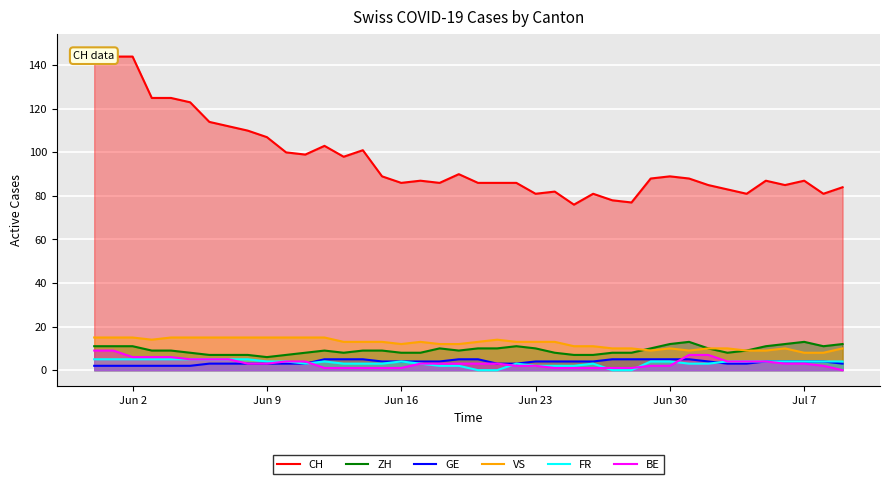

How many values in the VS series are below 13?

18